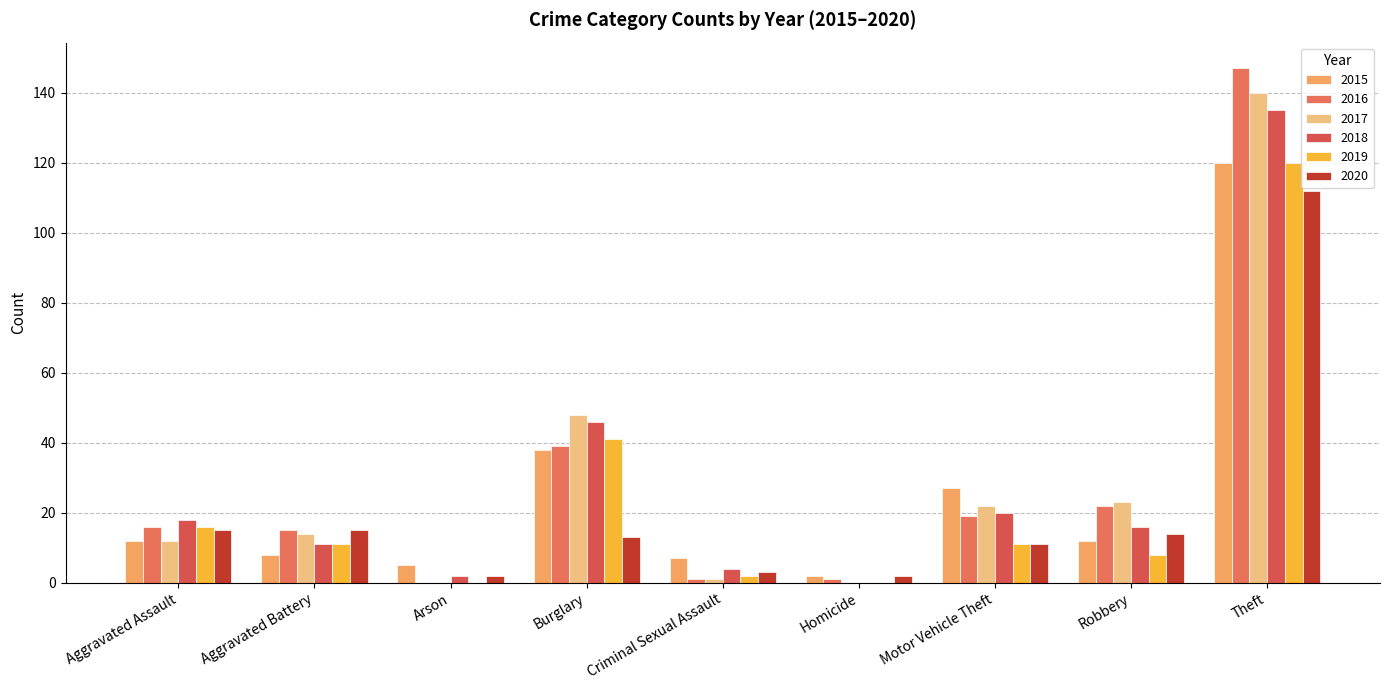

What is the total value across all series at Motor Vehicle Theft?

110